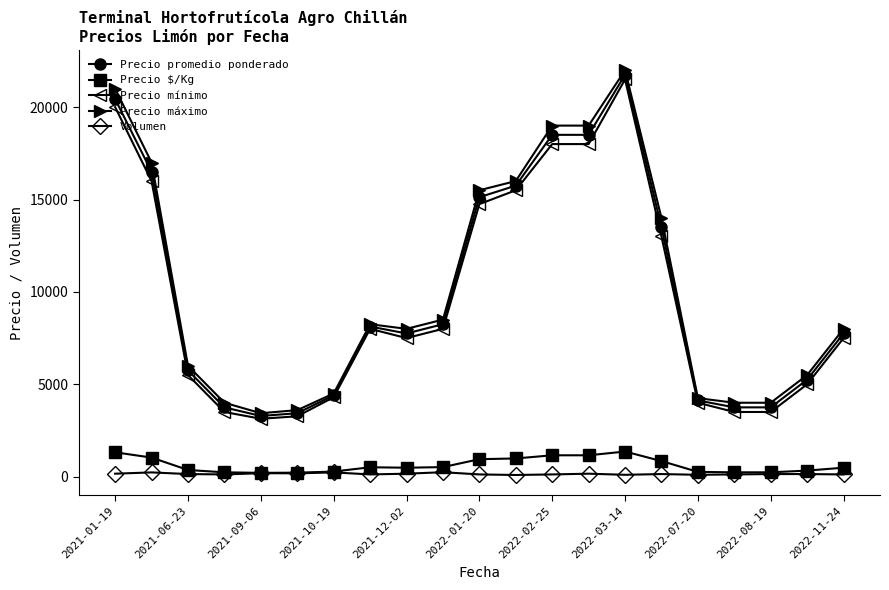

What is the value of the Precio máximo point at the 14th from the left?

19000.0